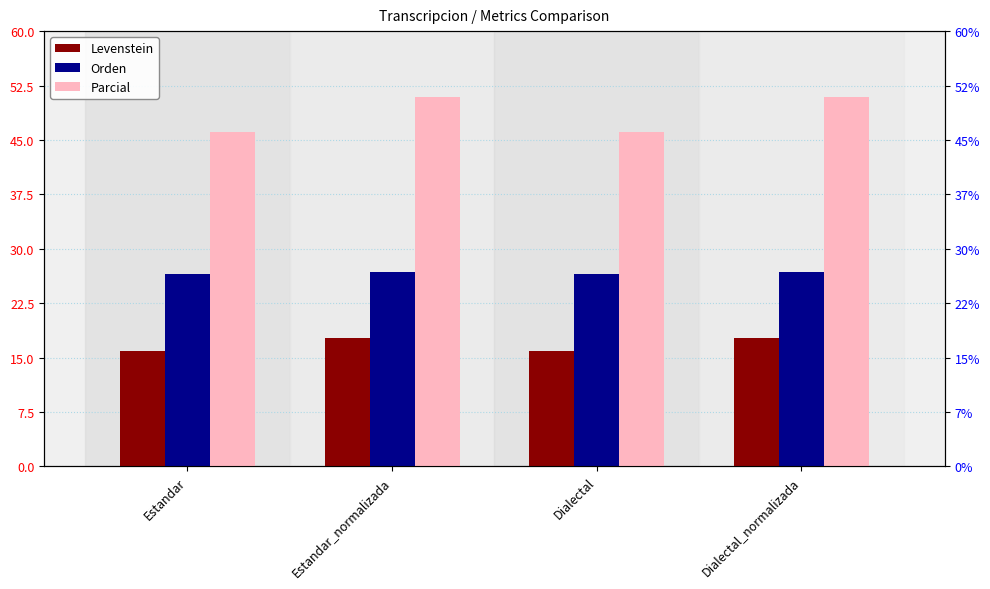

Is the value of Levenstein at Dialectal greater than the value of Orden at Estandar_normalizada?

No